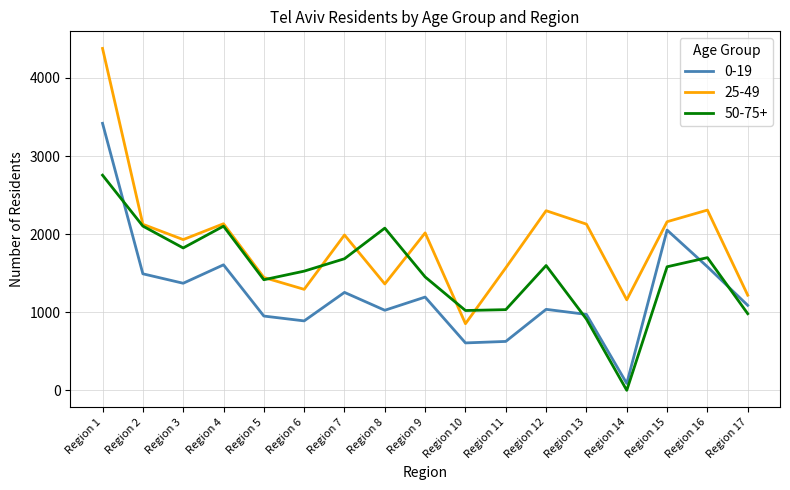

Rank the series by their average value, from highest to lowest.

25-49, 50-75+, 0-19